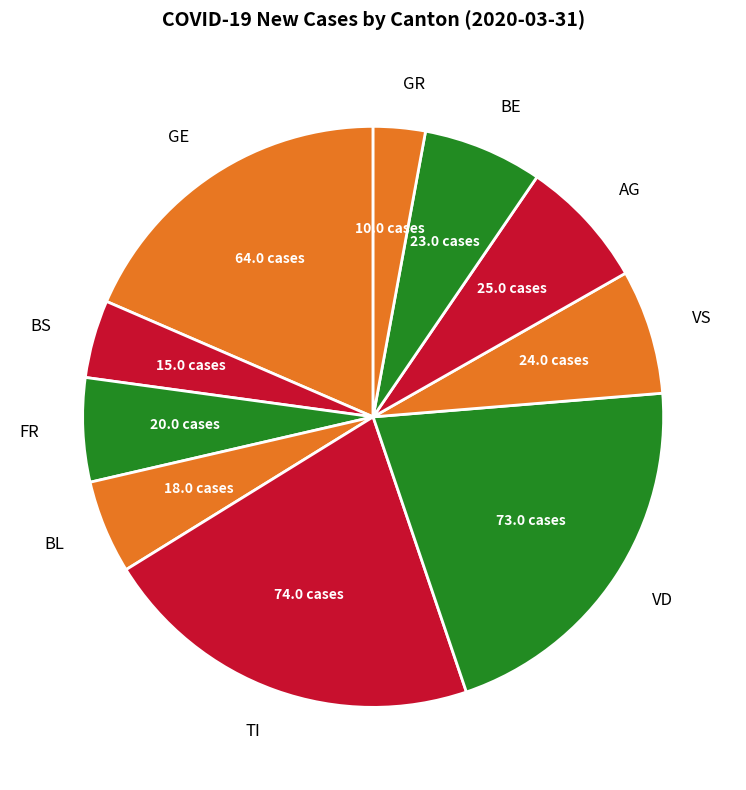

Which slice is the smallest?

GR